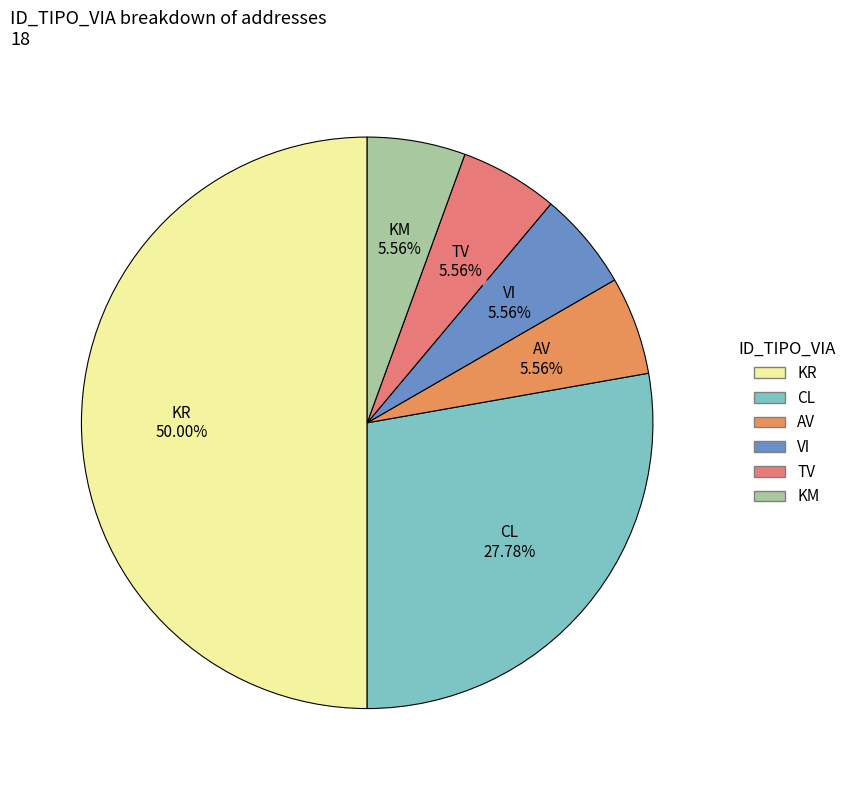

Count the number of slices in the pie.

6